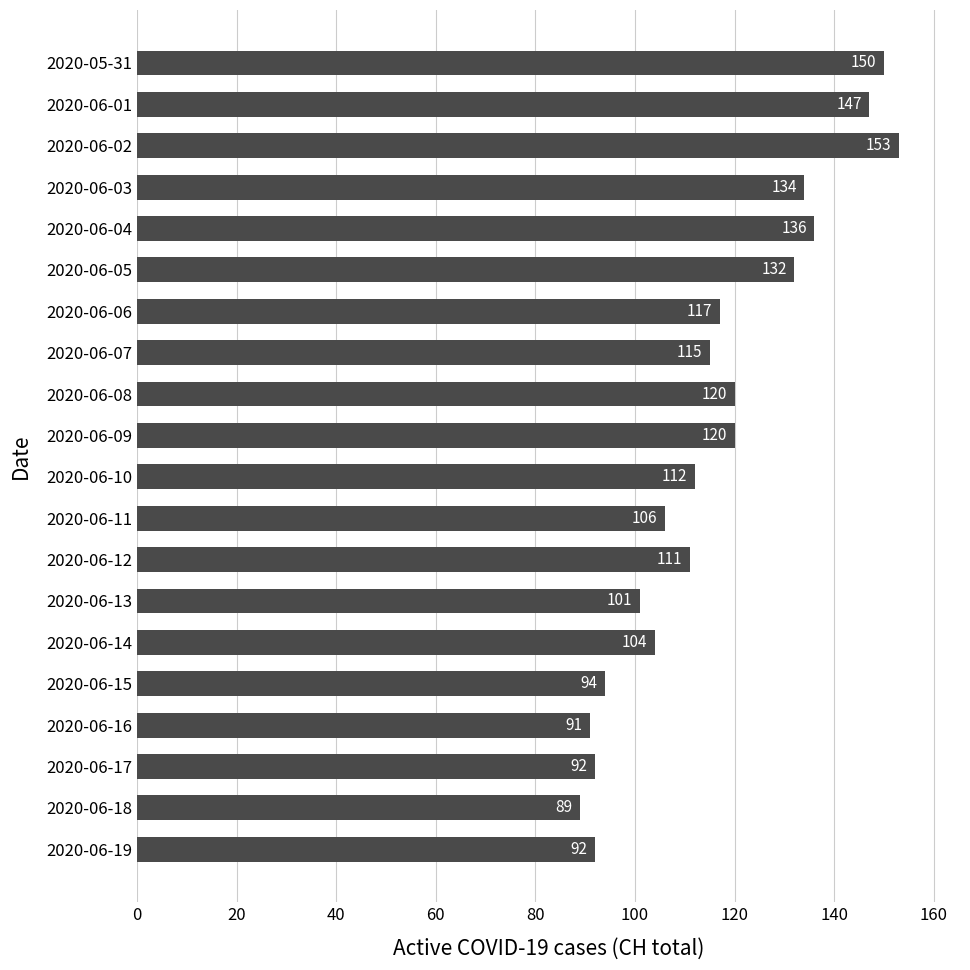

True or false: the data shows 170 at 2020-06-08.

False